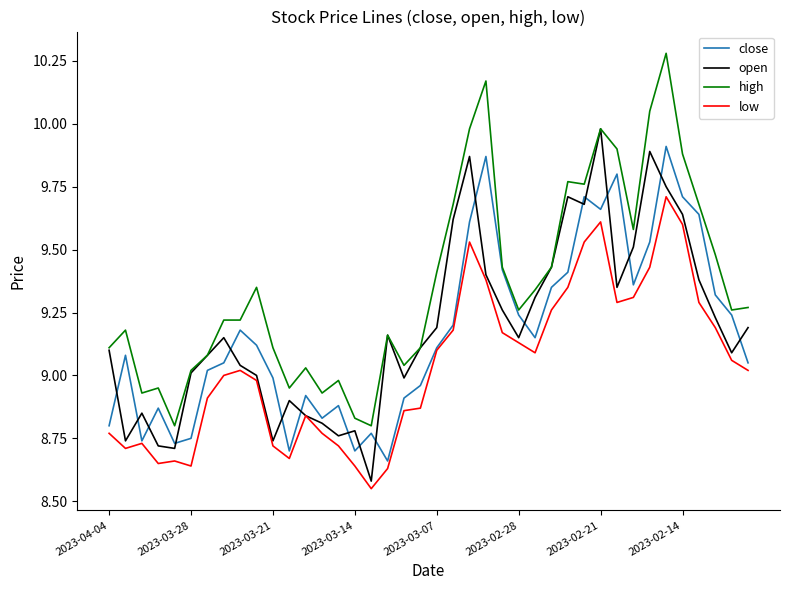

Which series has the widest spread of values?

high